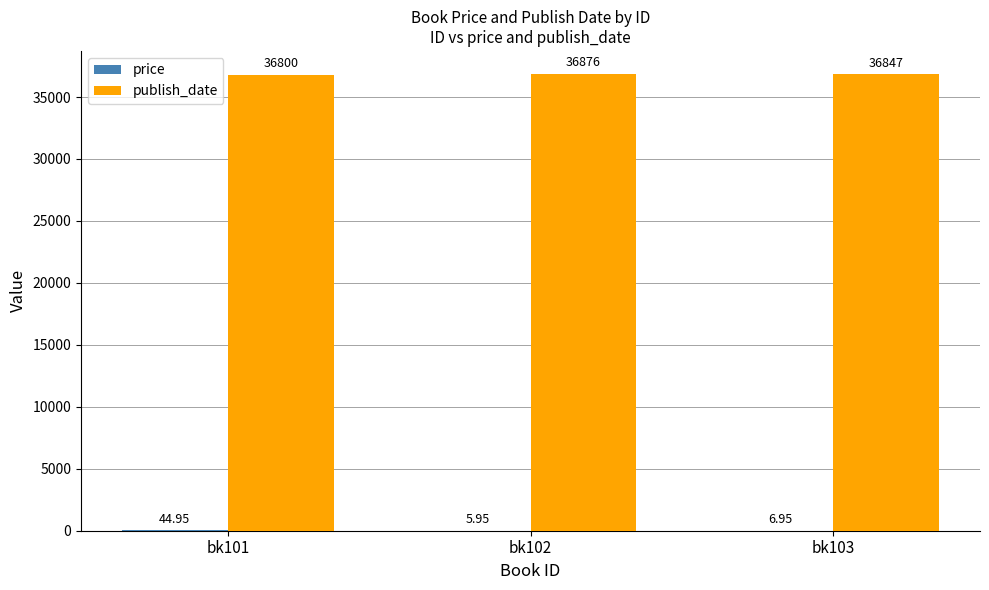

Which category has the highest value across all series?

bk102